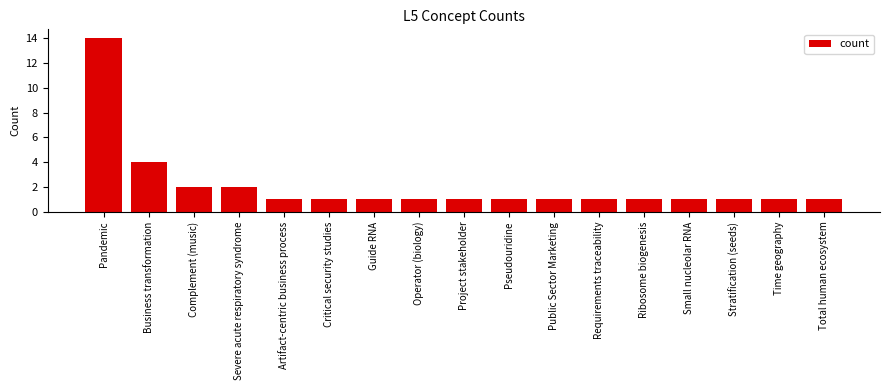

What is the difference between the second highest and minimum values?

3